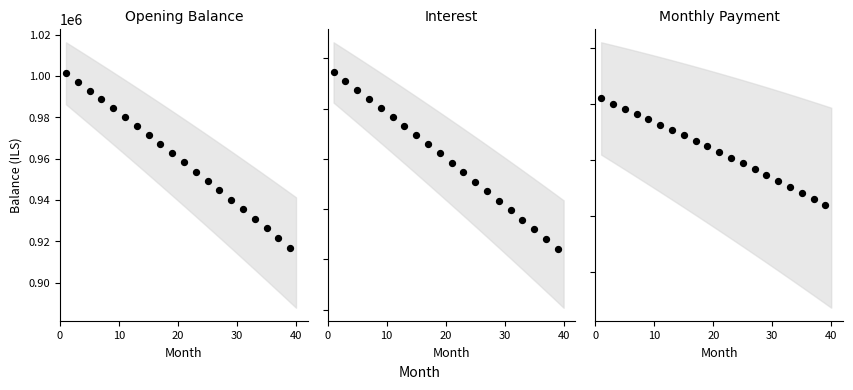

What are all the series names shown in the legend?

opening_balance, interest, month_payment